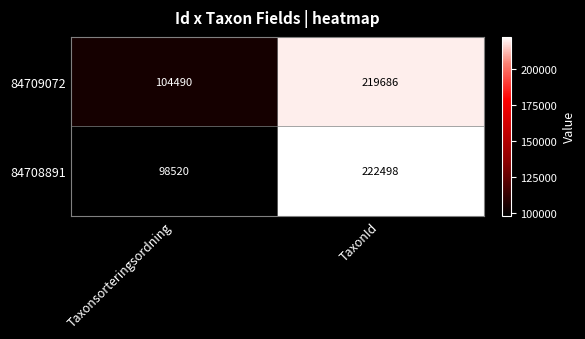

What is the difference between the 84709072 values at Taxonsorteringsordning and TaxonId?

115196